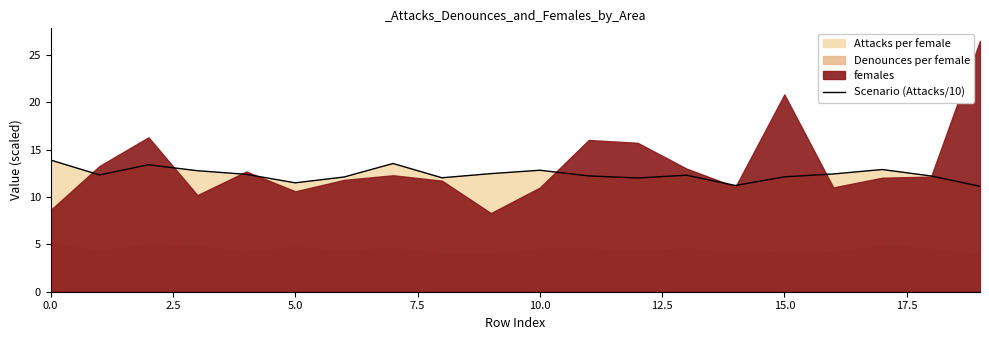

How many points are higher than both their immediate neighbors (excluding endpoints)?

5